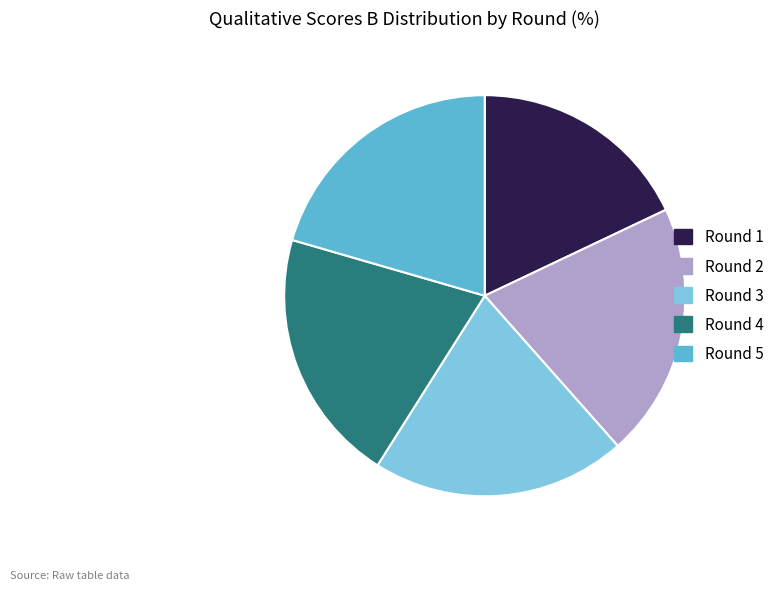

Does Round 5 account for over 50% of the chart?

No